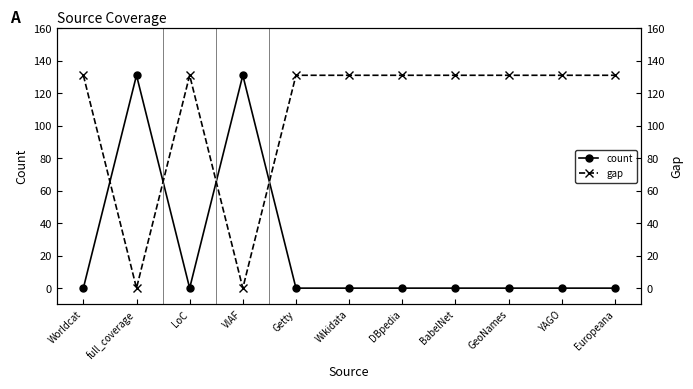

Rank the series by their average value, from highest to lowest.

gap, count